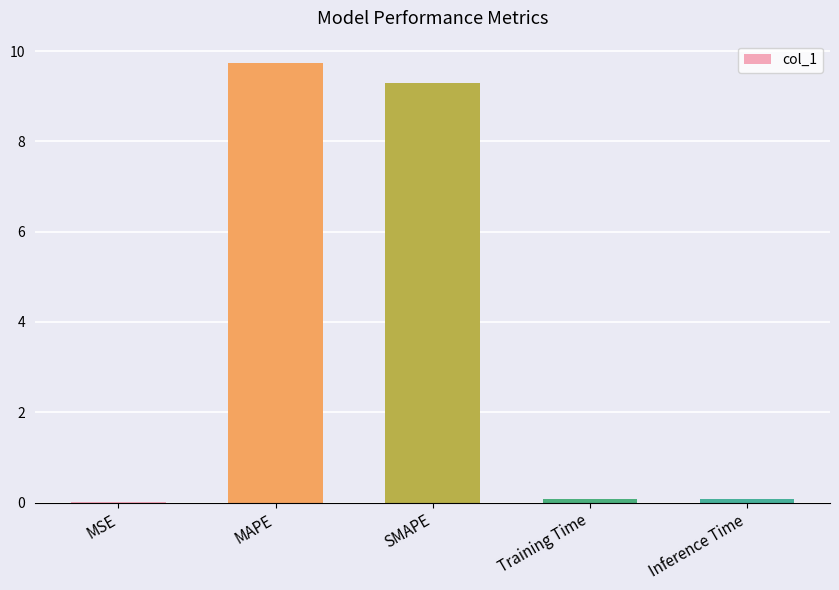

What value does the data have at Inference Time?

0.1